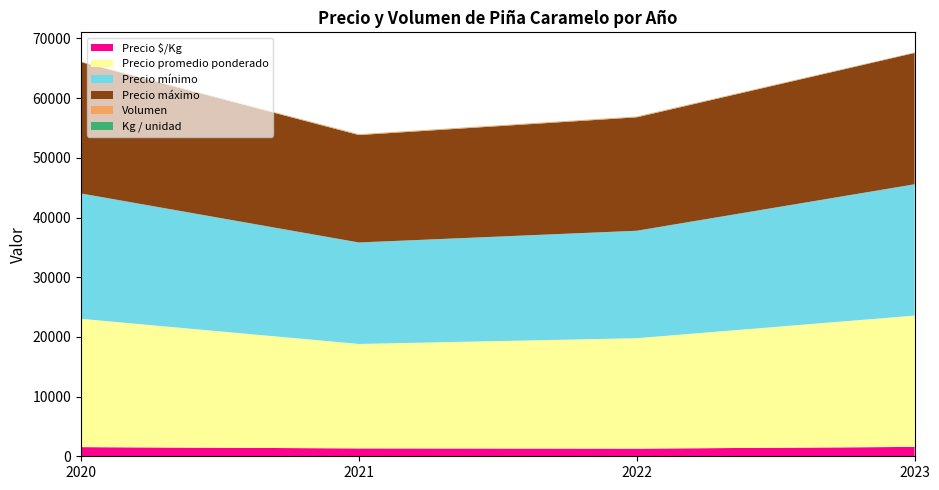

Reading right to left, transcribe all the data shown in this chart.

Precio $/Kg: 1571	1286	1321	1536
Precio promedio ponderado: 22000	18500	17500	21500
Precio mínimo: 22000	18000	17000	21000
Precio máximo: 22000	19000	18000	22000
Volumen: 60	120	120	60
Kg / unidad: 14	14	14	14